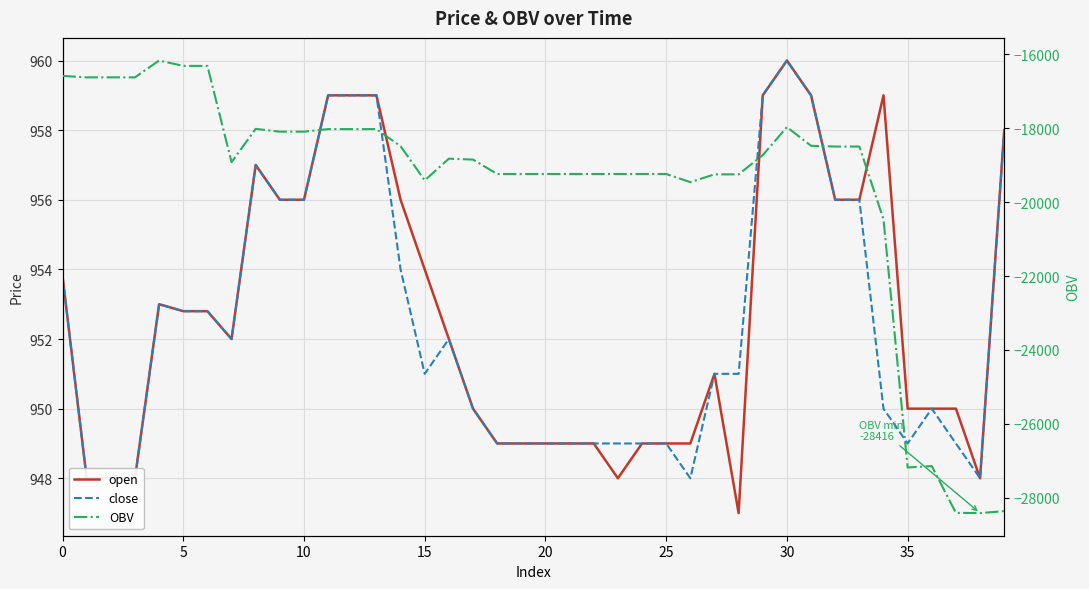

What is the label of the 3rd point from the right?

37